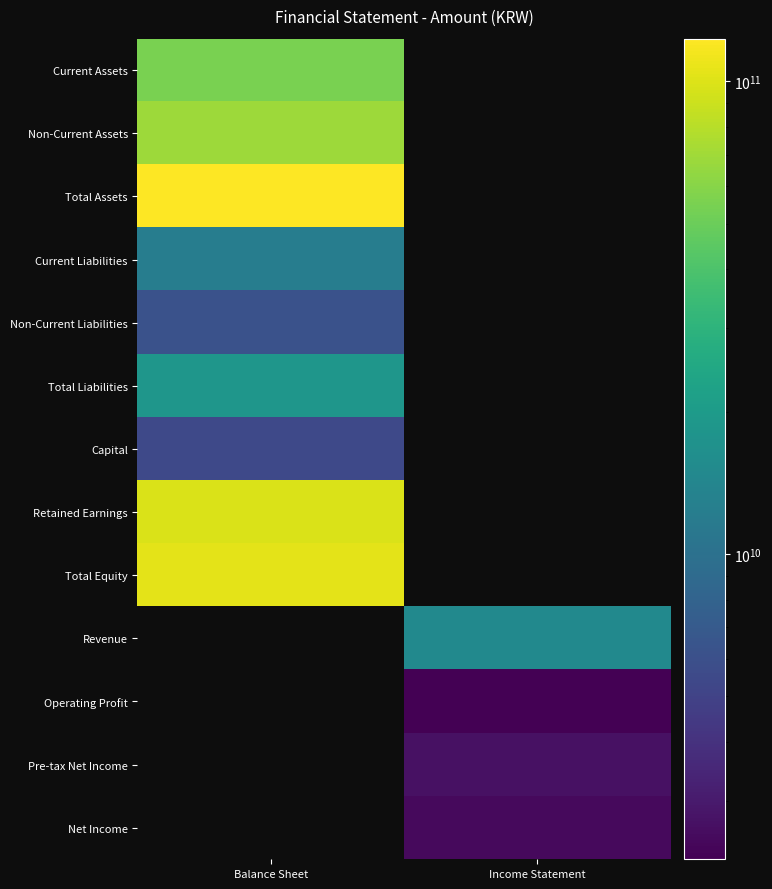

Reading left to right, what are all the values shown in this chart?

Current Assets: Balance Sheet=55023382395	Income Statement=0
Non-Current Assets: Balance Sheet=68114397782	Income Statement=0
Total Assets: Balance Sheet=123137780177	Income Statement=0
Current Liabilities: Balance Sheet=12332010683	Income Statement=0
Non-Current Liabilities: Balance Sheet=6181766680	Income Statement=0
Total Liabilities: Balance Sheet=18513777363	Income Statement=0
Capital: Balance Sheet=5451000000	Income Statement=0
Retained Earnings: Balance Sheet=98080404742	Income Statement=0
Total Equity: Balance Sheet=104624002814	Income Statement=0
Revenue: Balance Sheet=0	Income Statement=15040595950
Operating Profit: Balance Sheet=0	Income Statement=2258287907
Pre-tax Net Income: Balance Sheet=0	Income Statement=2720573323
Net Income: Balance Sheet=0	Income Statement=2499341295